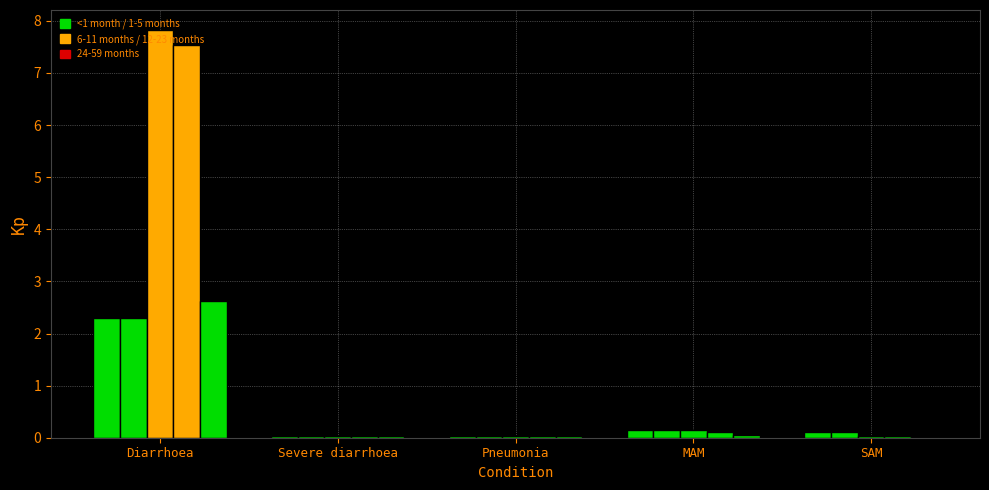

The value of <1 month at SAM is 0.1. True or false?

True